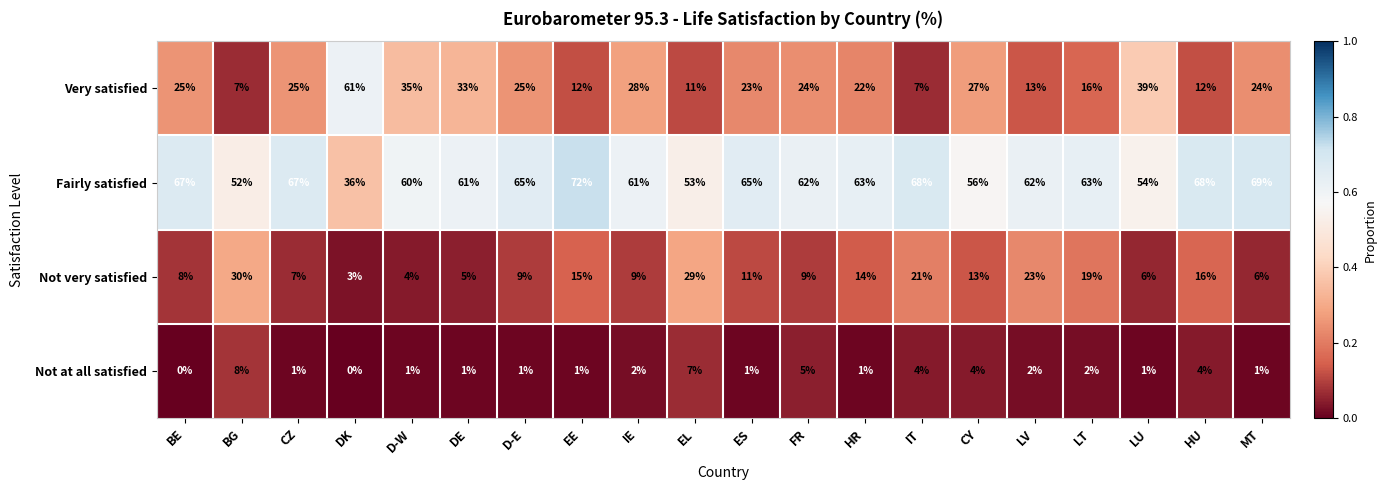

What is the spread (max minus min) of values at HR?

62